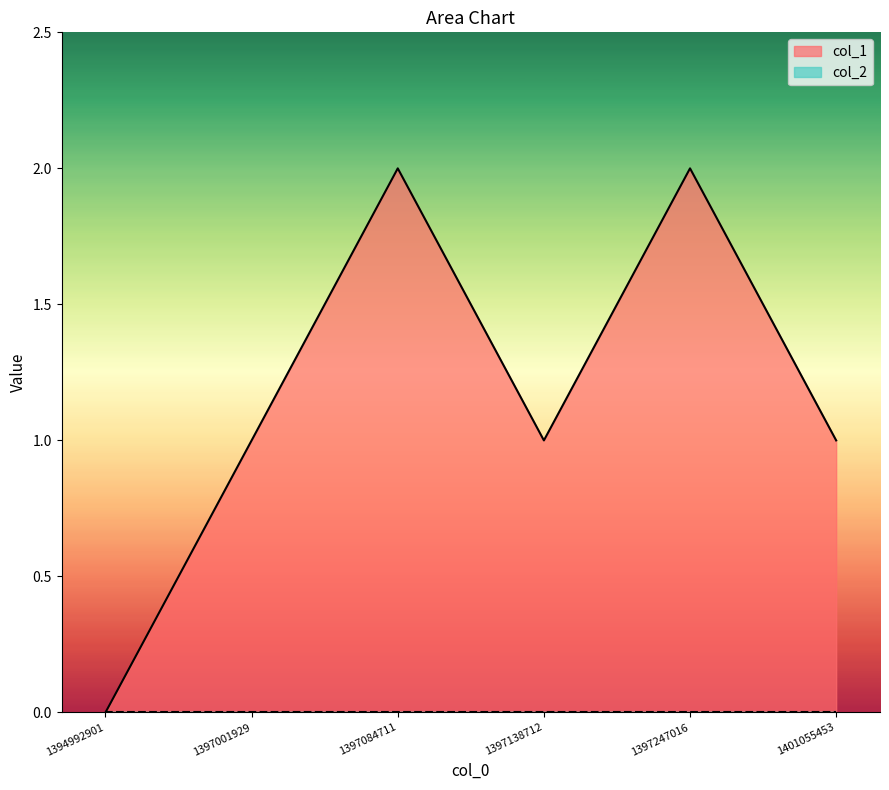

What is the ratio of the value at 1397138712 to the value at 1397084711?

0.5